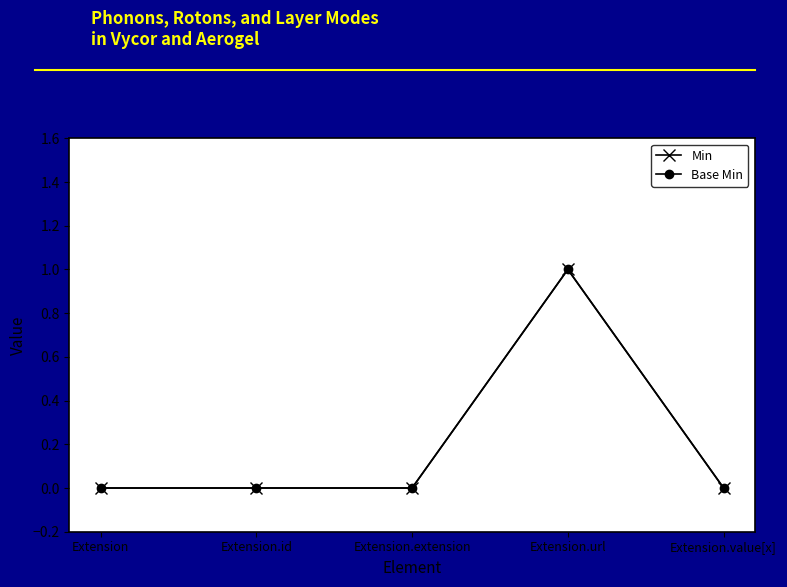

Does the chart have visible grid lines?

No